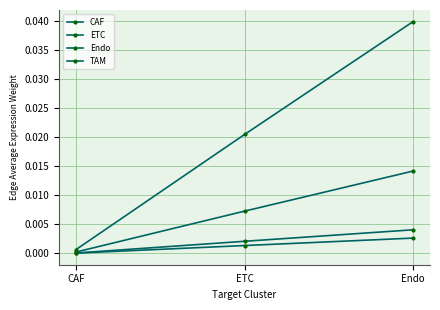

Which series has the largest total across all categories?

CAF